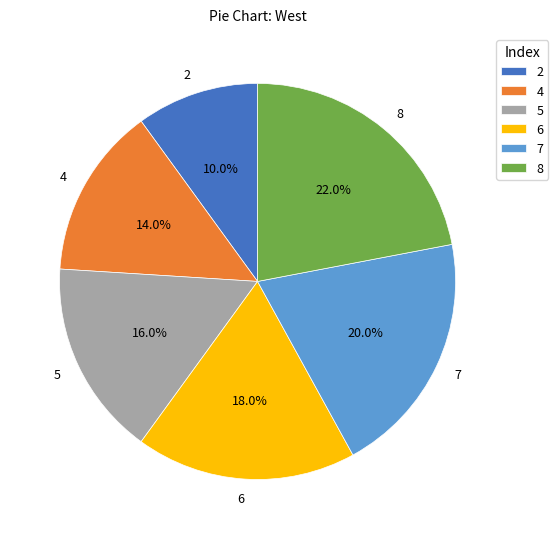

Is 2 the majority of the pie?

No